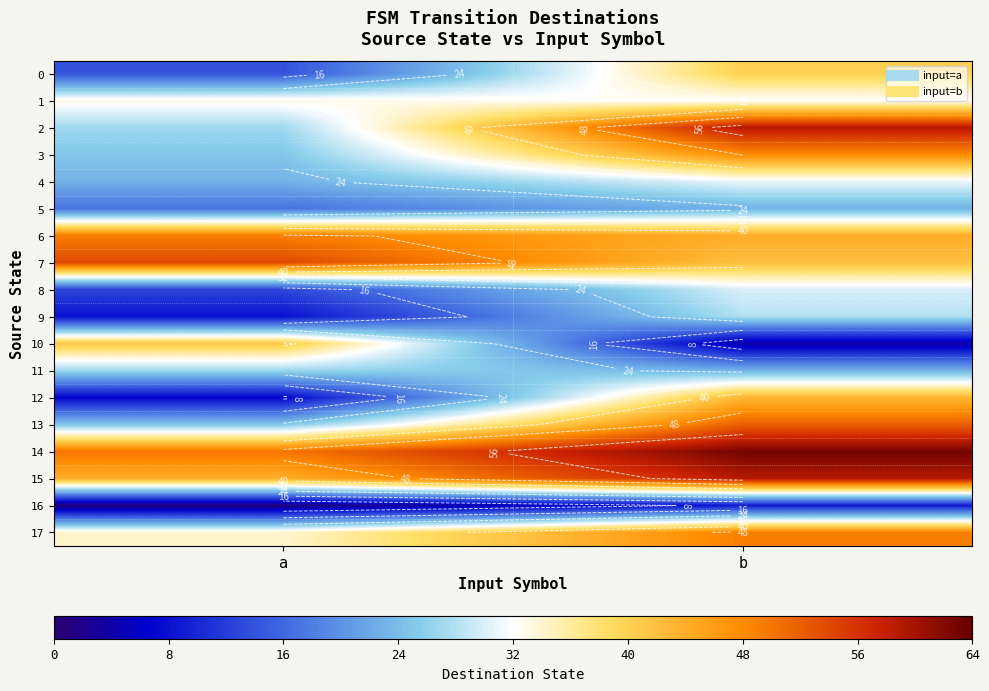

What is the lowest value of the 6 series?

44